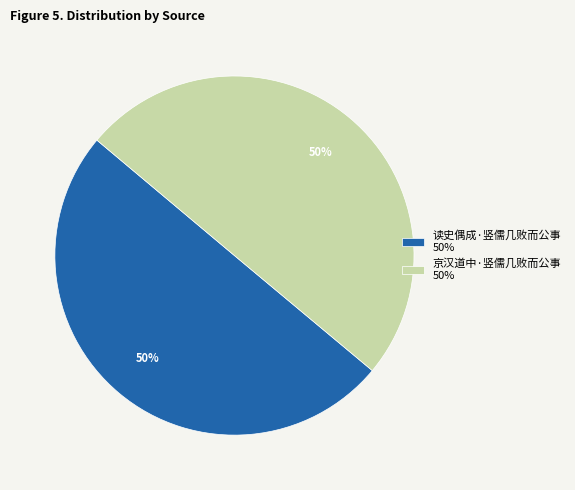

True or false: 读史偶成·竖儒几败而公事 50% accounts for 50% of the total.

True